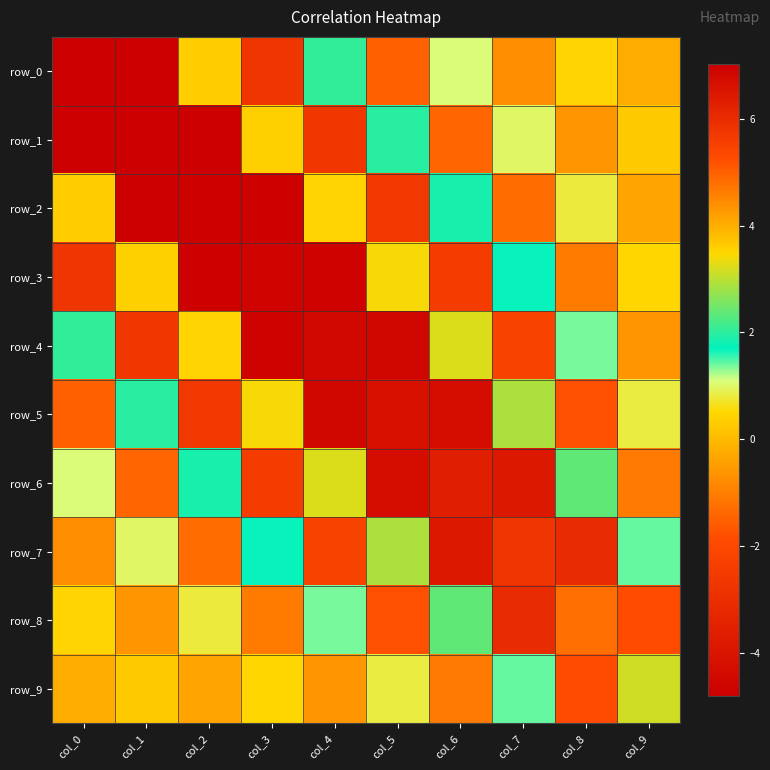

List the labels in order of row_0 value, smallest first.

col_1, col_3, col_5, col_7, col_9, col_8, col_6, col_4, col_2, col_0